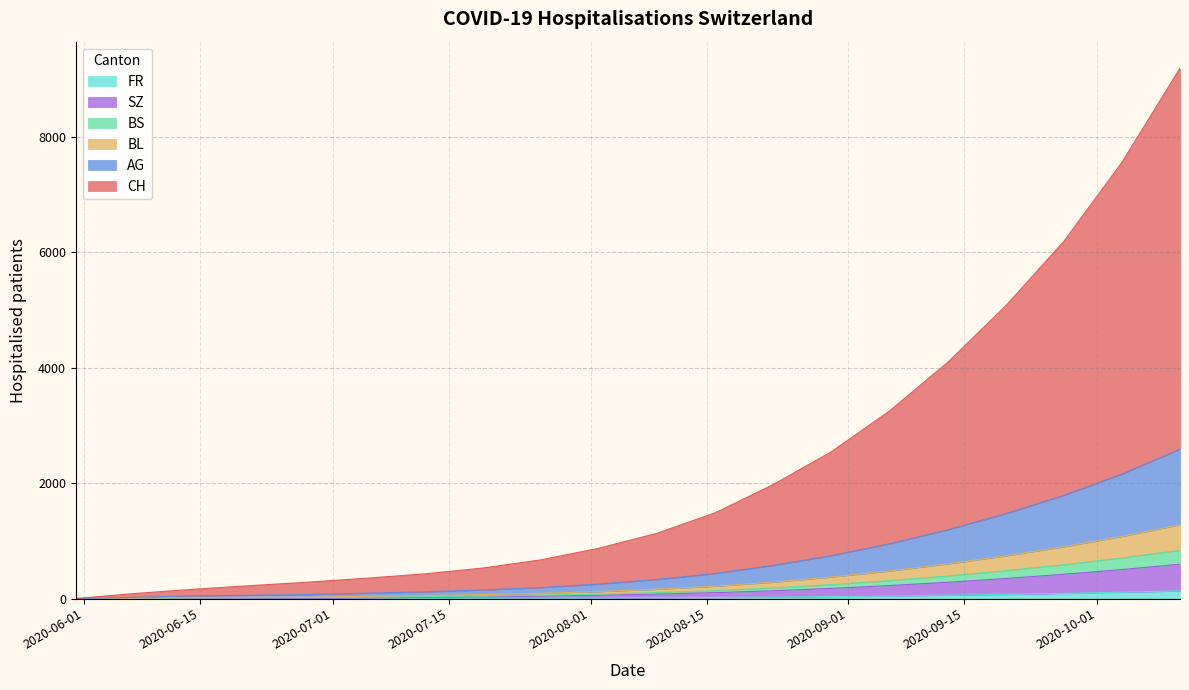

True or false: BL has more than 0 points higher than both neighbors.

False